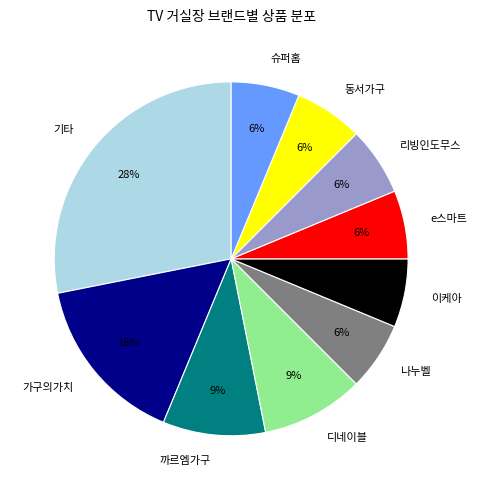

To the nearest percent, what is the difference between the largest and smallest slice percentages?

22%